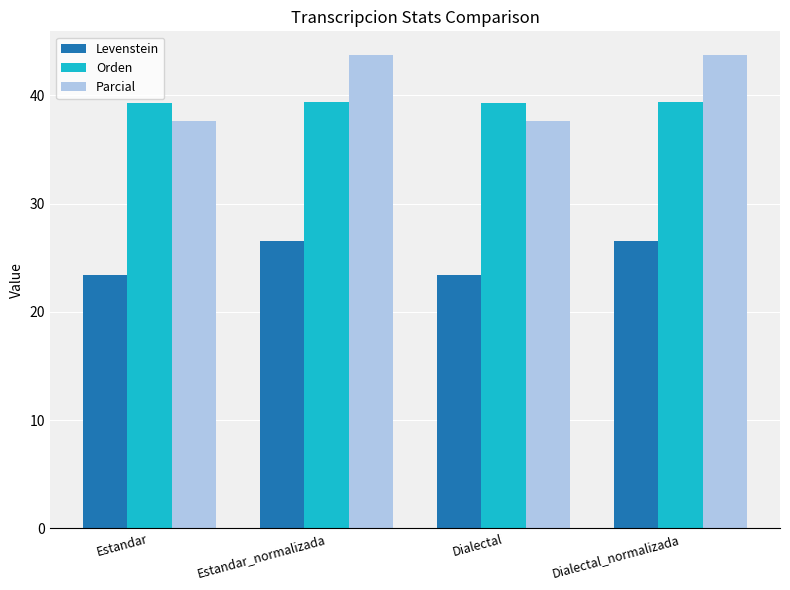

List the series in order of their peak value, highest first.

Parcial, Orden, Levenstein